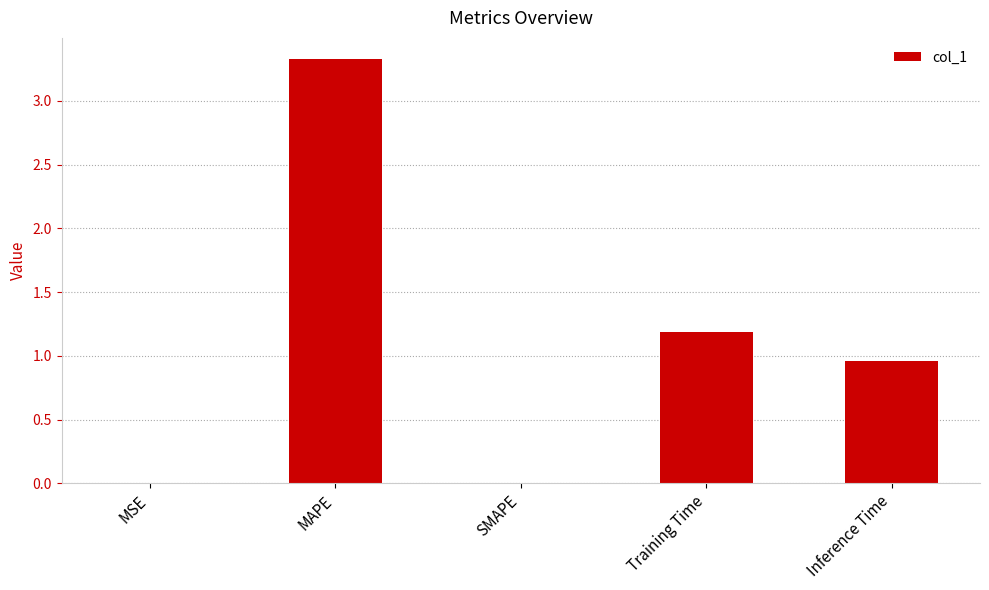

What is the sum of all values?

5.5